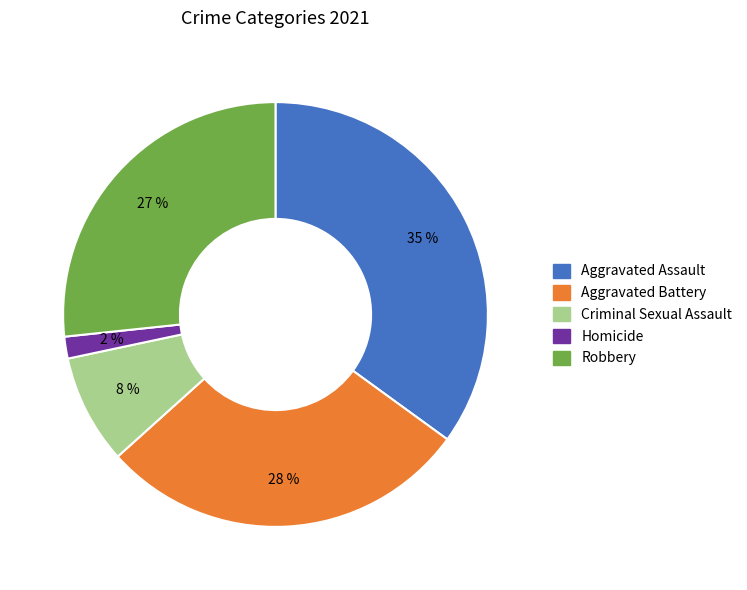

Which has a higher value, Homicide or Aggravated Battery?

Aggravated Battery